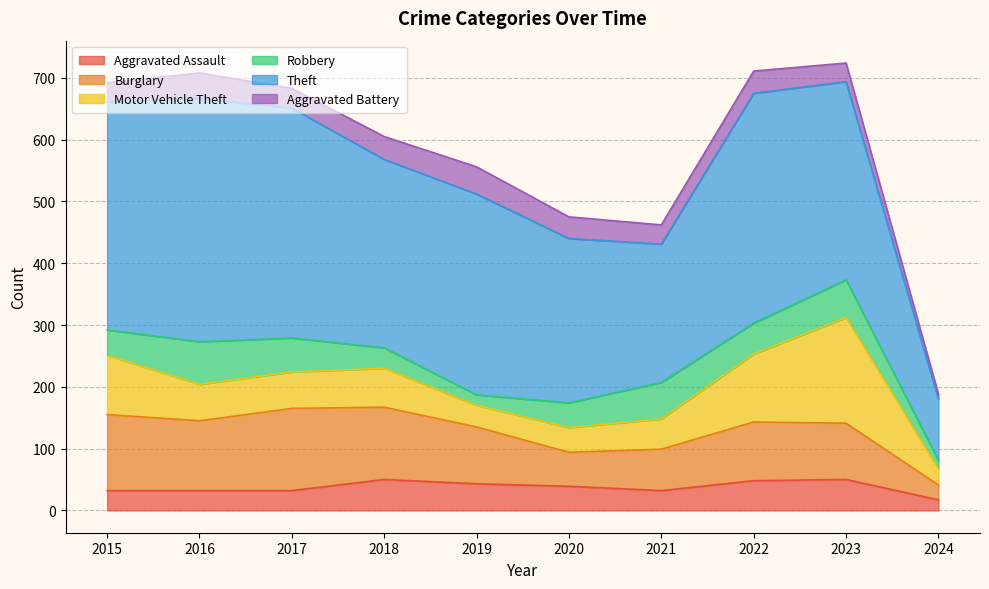

List the labels in order of Robbery value, largest first.

2016, 2023, 2021, 2017, 2022, 2015, 2020, 2018, 2019, 2024